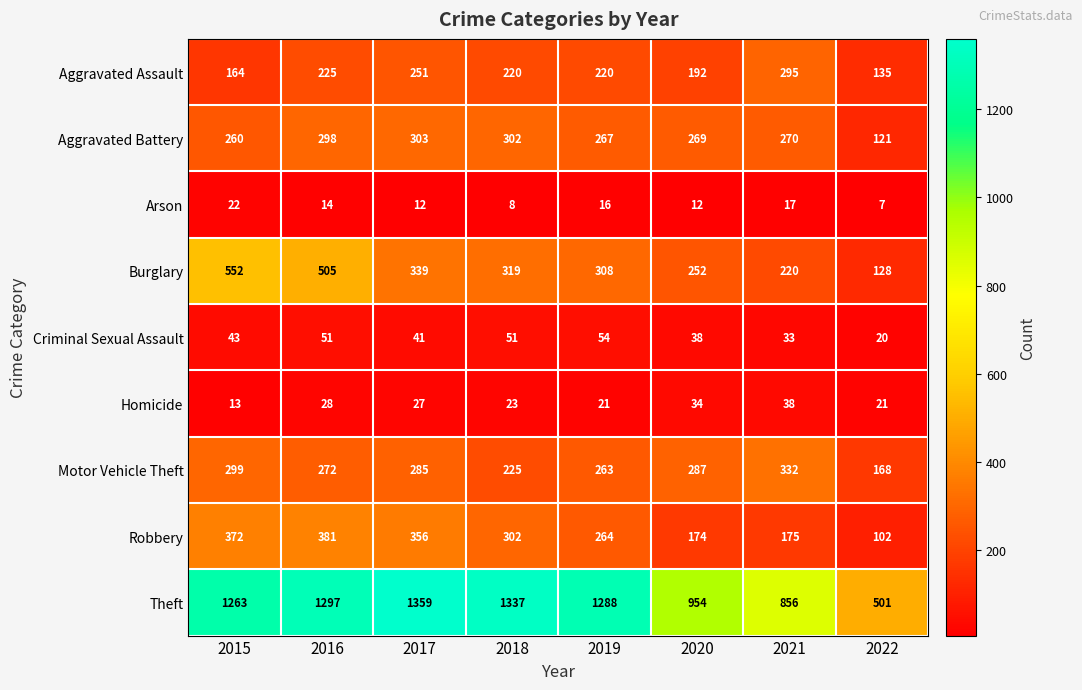

What is the lowest value of the Motor Vehicle Theft series?

168